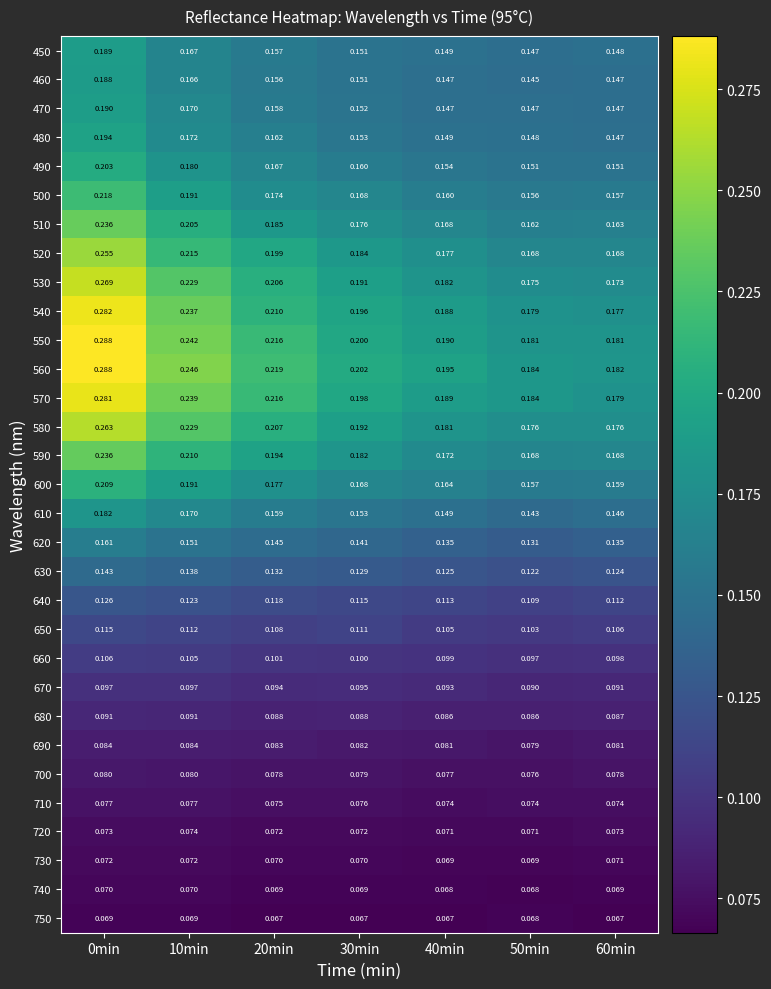

Reading left to right, what are all the values shown in this chart?

450: 0min=0.2	10min=0.2	20min=0.2	30min=0.2	40min=0.1	50min=0.1	60min=0.1
460: 0min=0.2	10min=0.2	20min=0.2	30min=0.2	40min=0.1	50min=0.1	60min=0.1
470: 0min=0.2	10min=0.2	20min=0.2	30min=0.2	40min=0.1	50min=0.1	60min=0.1
480: 0min=0.2	10min=0.2	20min=0.2	30min=0.2	40min=0.1	50min=0.1	60min=0.1
490: 0min=0.2	10min=0.2	20min=0.2	30min=0.2	40min=0.2	50min=0.2	60min=0.2
500: 0min=0.2	10min=0.2	20min=0.2	30min=0.2	40min=0.2	50min=0.2	60min=0.2
510: 0min=0.2	10min=0.2	20min=0.2	30min=0.2	40min=0.2	50min=0.2	60min=0.2
520: 0min=0.3	10min=0.2	20min=0.2	30min=0.2	40min=0.2	50min=0.2	60min=0.2
530: 0min=0.3	10min=0.2	20min=0.2	30min=0.2	40min=0.2	50min=0.2	60min=0.2
540: 0min=0.3	10min=0.2	20min=0.2	30min=0.2	40min=0.2	50min=0.2	60min=0.2
550: 0min=0.3	10min=0.2	20min=0.2	30min=0.2	40min=0.2	50min=0.2	60min=0.2
560: 0min=0.3	10min=0.2	20min=0.2	30min=0.2	40min=0.2	50min=0.2	60min=0.2
570: 0min=0.3	10min=0.2	20min=0.2	30min=0.2	40min=0.2	50min=0.2	60min=0.2
580: 0min=0.3	10min=0.2	20min=0.2	30min=0.2	40min=0.2	50min=0.2	60min=0.2
590: 0min=0.2	10min=0.2	20min=0.2	30min=0.2	40min=0.2	50min=0.2	60min=0.2
600: 0min=0.2	10min=0.2	20min=0.2	30min=0.2	40min=0.2	50min=0.2	60min=0.2
610: 0min=0.2	10min=0.2	20min=0.2	30min=0.2	40min=0.1	50min=0.1	60min=0.1
620: 0min=0.2	10min=0.2	20min=0.1	30min=0.1	40min=0.1	50min=0.1	60min=0.1
630: 0min=0.1	10min=0.1	20min=0.1	30min=0.1	40min=0.1	50min=0.1	60min=0.1
640: 0min=0.1	10min=0.1	20min=0.1	30min=0.1	40min=0.1	50min=0.1	60min=0.1
650: 0min=0.1	10min=0.1	20min=0.1	30min=0.1	40min=0.1	50min=0.1	60min=0.1
660: 0min=0.1	10min=0.1	20min=0.1	30min=0.1	40min=0.1	50min=0.1	60min=0.1
670: 0min=0.1	10min=0.1	20min=0.1	30min=0.1	40min=0.1	50min=0.1	60min=0.1
680: 0min=0.1	10min=0.1	20min=0.1	30min=0.1	40min=0.1	50min=0.1	60min=0.1
690: 0min=0.1	10min=0.1	20min=0.1	30min=0.1	40min=0.1	50min=0.1	60min=0.1
700: 0min=0.1	10min=0.1	20min=0.1	30min=0.1	40min=0.1	50min=0.1	60min=0.1
710: 0min=0.1	10min=0.1	20min=0.1	30min=0.1	40min=0.1	50min=0.1	60min=0.1
720: 0min=0.1	10min=0.1	20min=0.1	30min=0.1	40min=0.1	50min=0.1	60min=0.1
730: 0min=0.1	10min=0.1	20min=0.1	30min=0.1	40min=0.1	50min=0.1	60min=0.1
740: 0min=0.1	10min=0.1	20min=0.1	30min=0.1	40min=0.1	50min=0.1	60min=0.1
750: 0min=0.1	10min=0.1	20min=0.1	30min=0.1	40min=0.1	50min=0.1	60min=0.1